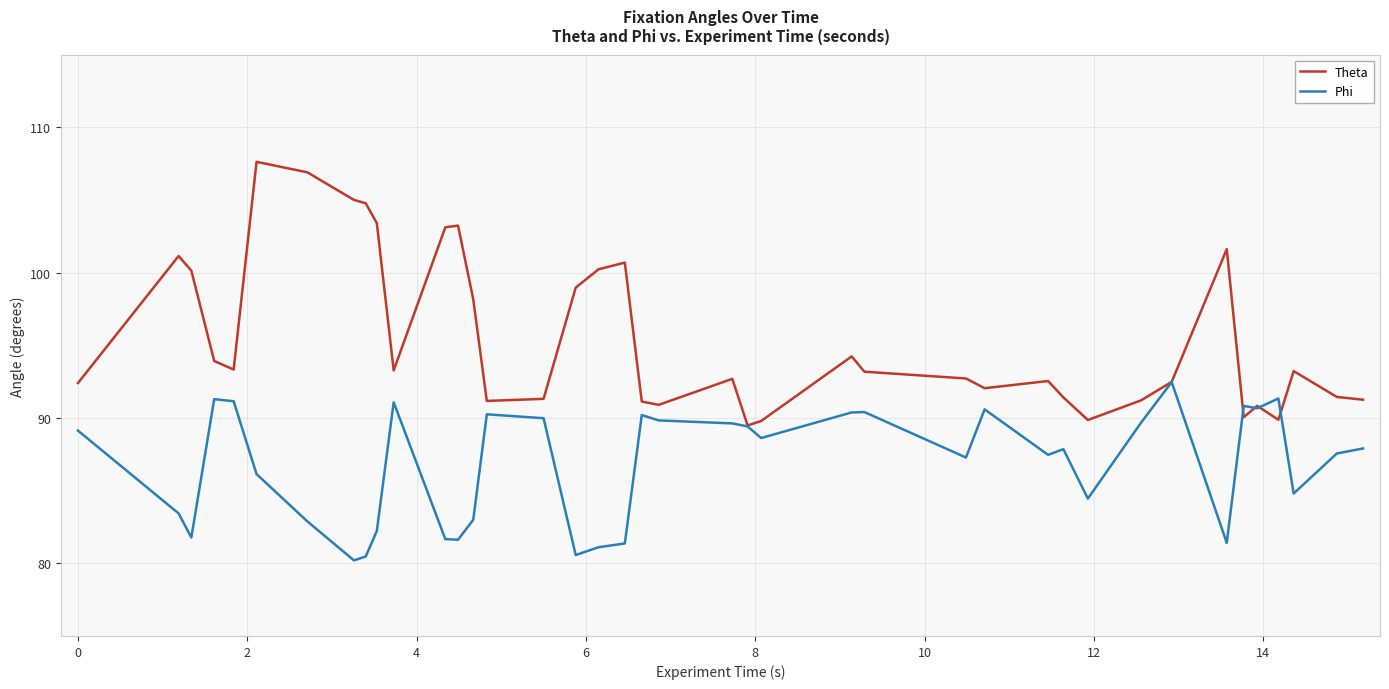

Which series has the largest total across all categories?

Theta